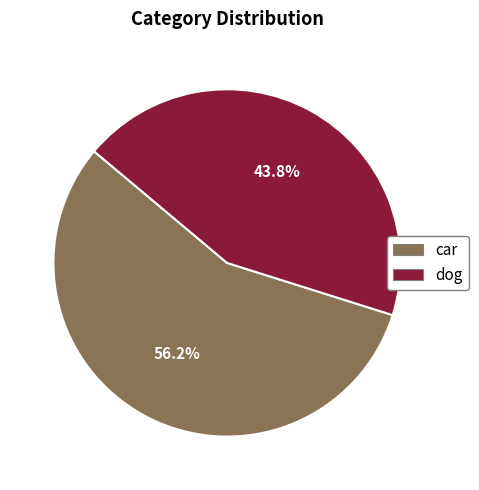

To the nearest percent, what is the average slice percentage?

50%